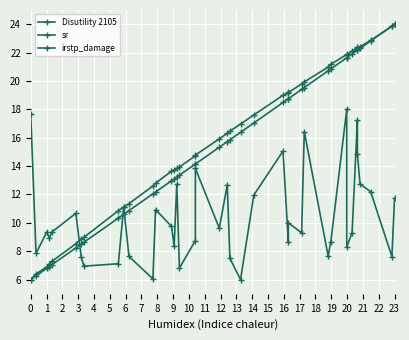

At how many categories does at least one series exceed 7?

40